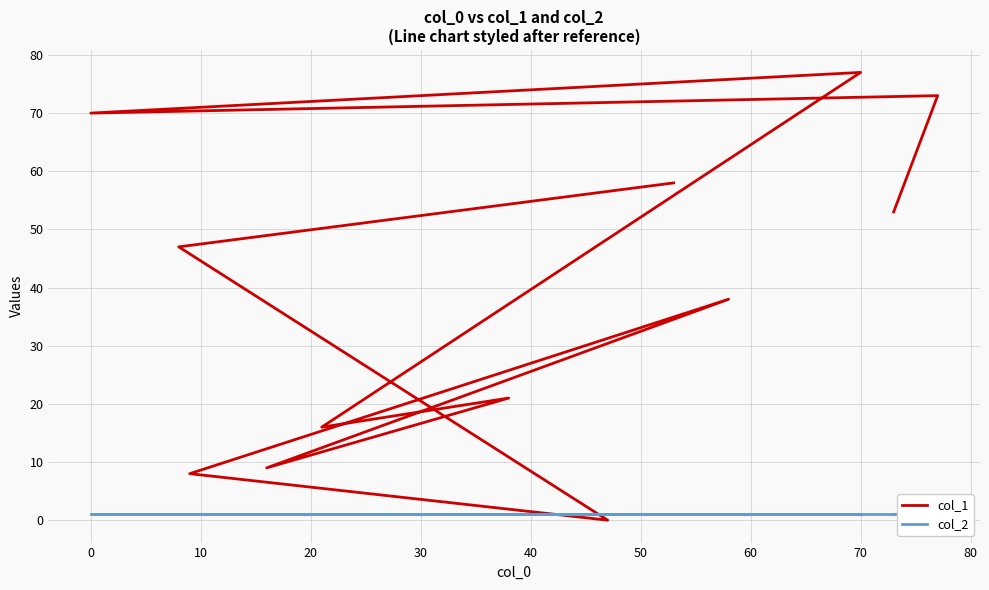

Does the chart have visible grid lines?

Yes